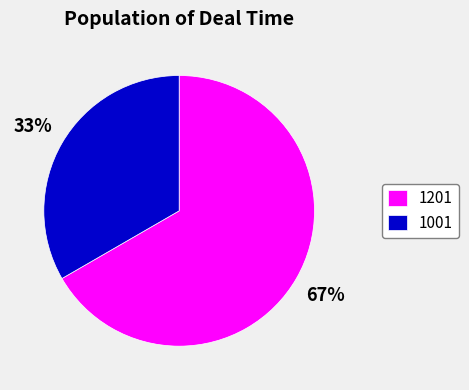

To the nearest percent, what portion does 1201 represent?

67%